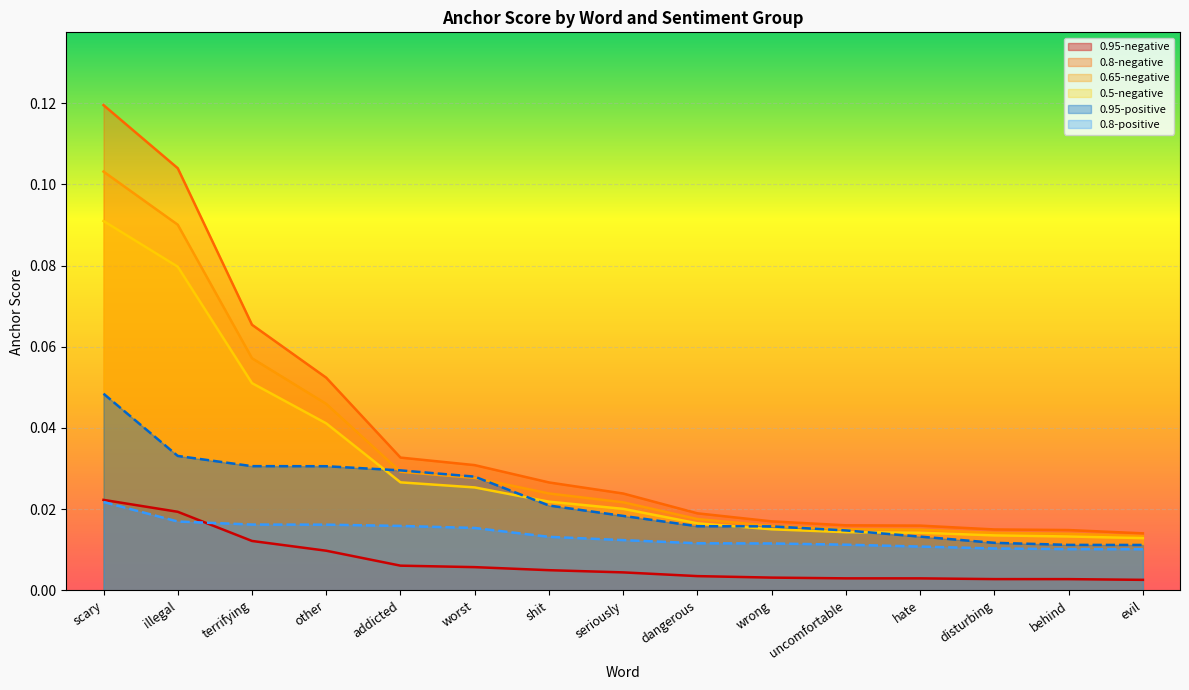

Where do 0.95-negative and 0.8-positive first cross each other?

illegal and terrifying